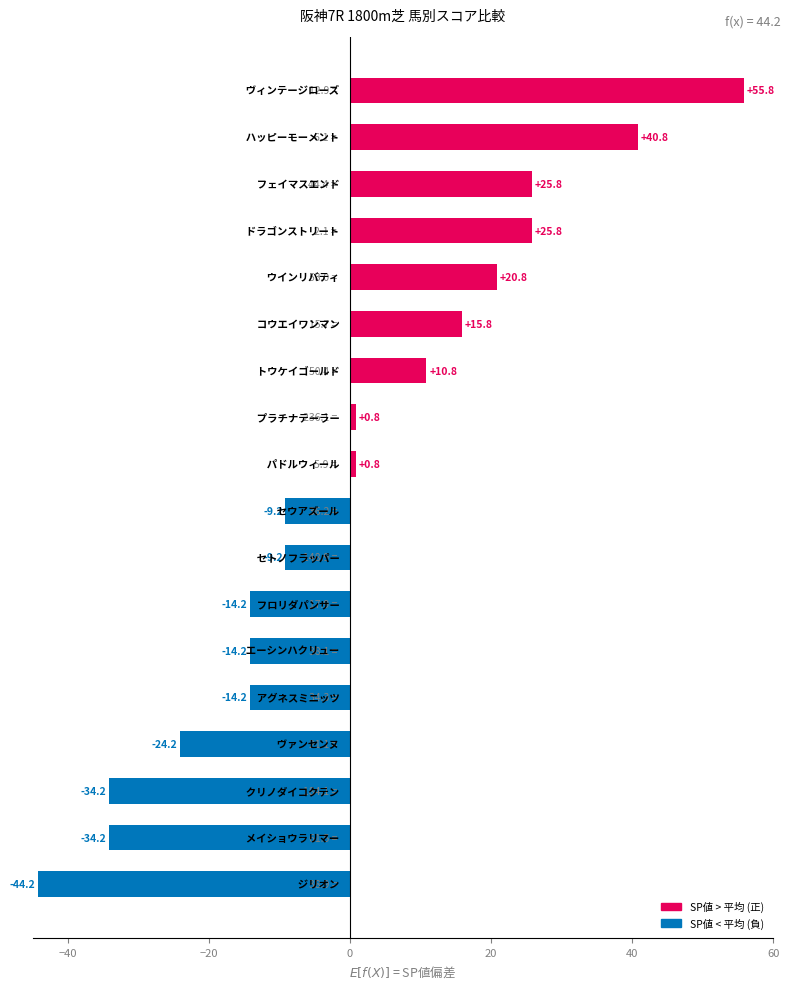

What is the maximum value shown in the chart?

55.8